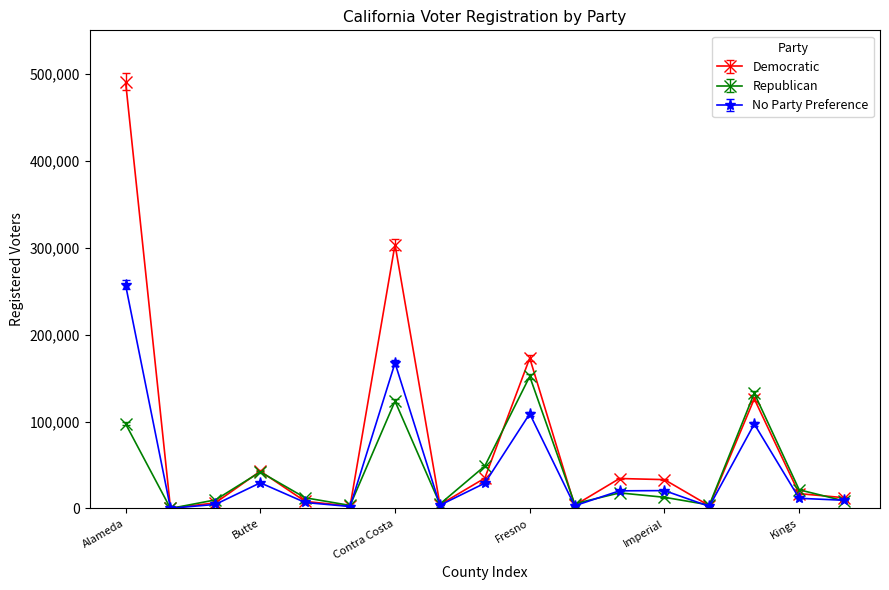

Which series has the largest range (max minus min)?

Democratic